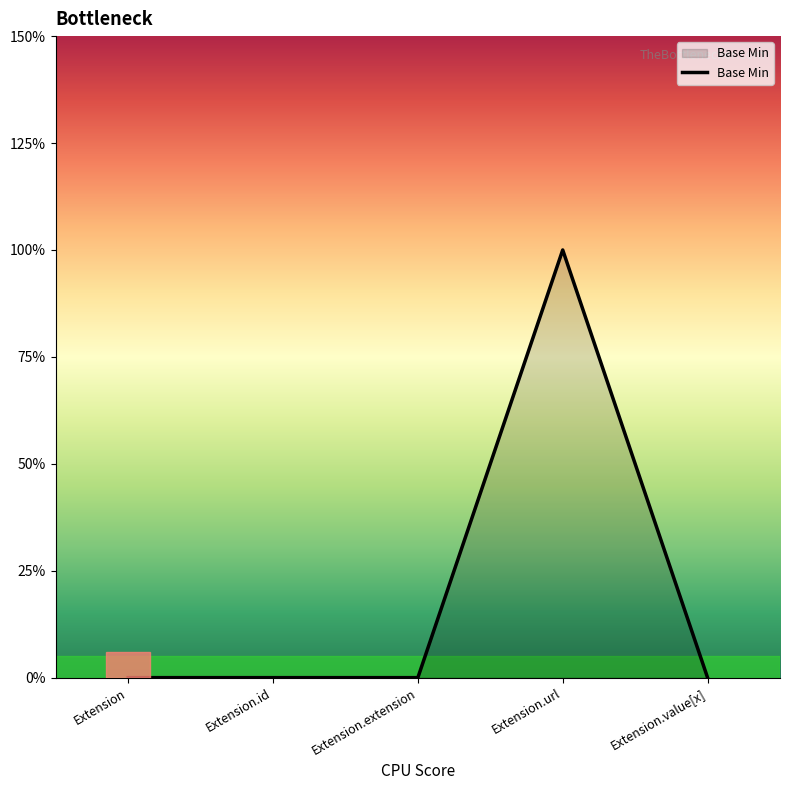

List the labels in order of value, largest first.

Extension.url, Extension, Extension.id, Extension.extension, Extension.value[x]